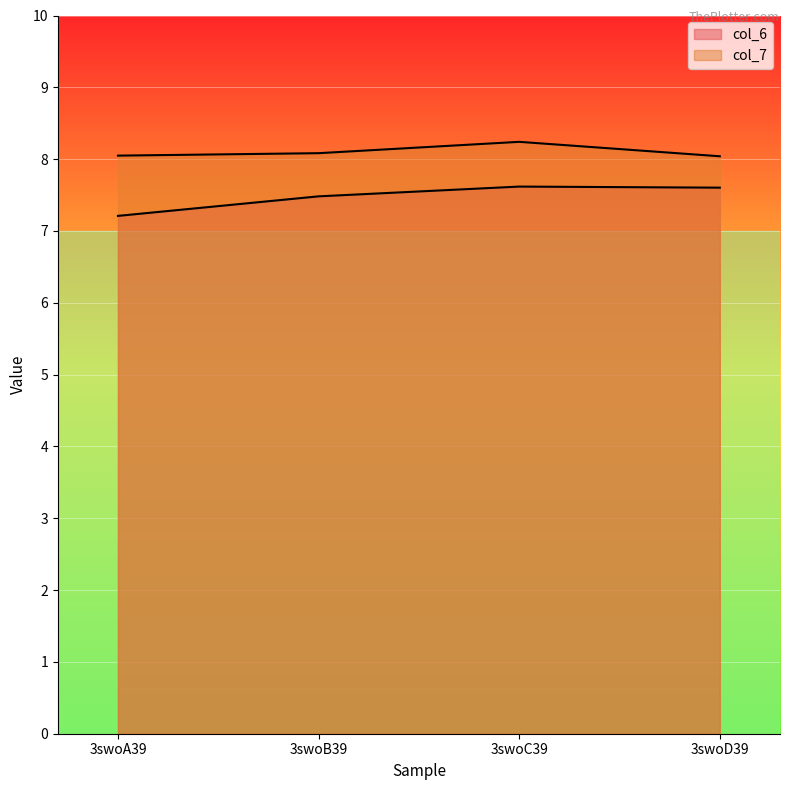

At how many categories does at least one series exceed 7?

4